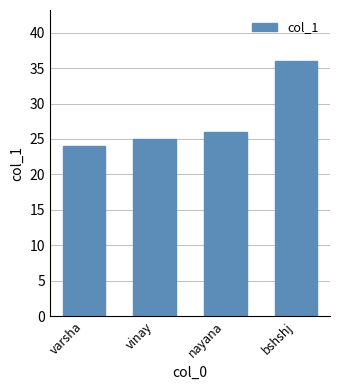

What is the difference between the maximum and minimum values?

12